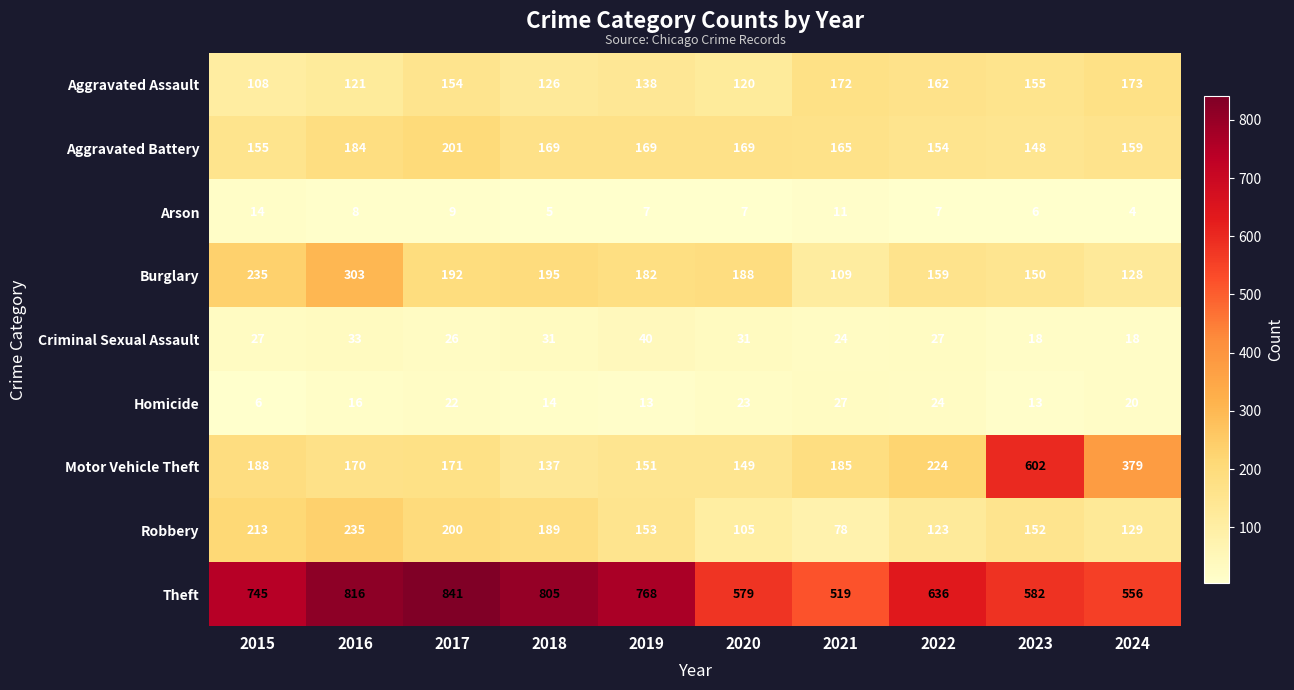

How many Arson values are between 6 and 9?

6